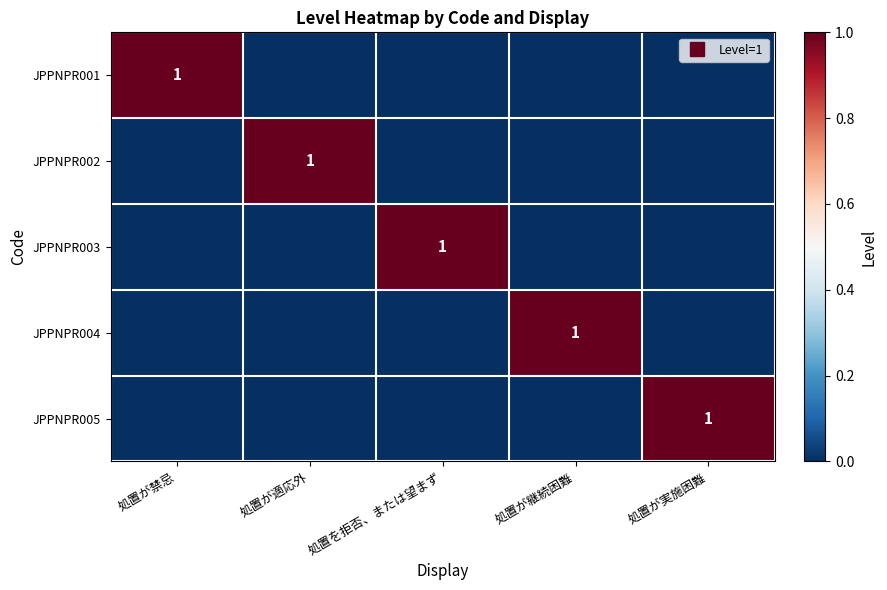

What is the difference between the maximum and minimum values in the JPPNPR001 series?

1